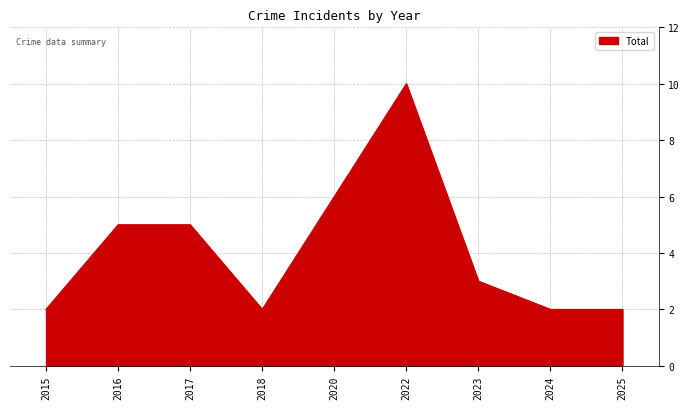

What is the approximate value at 2024?

2